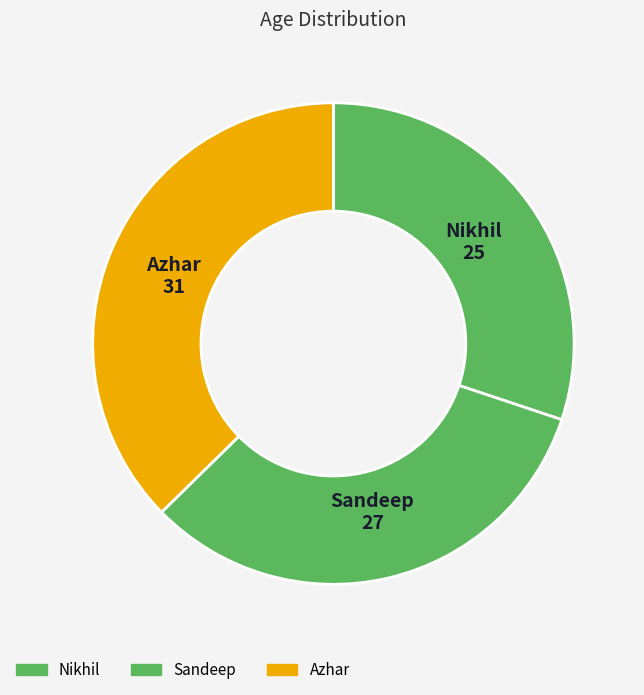

Rank the categories by value from highest to lowest.

Azhar, Sandeep, Nikhil